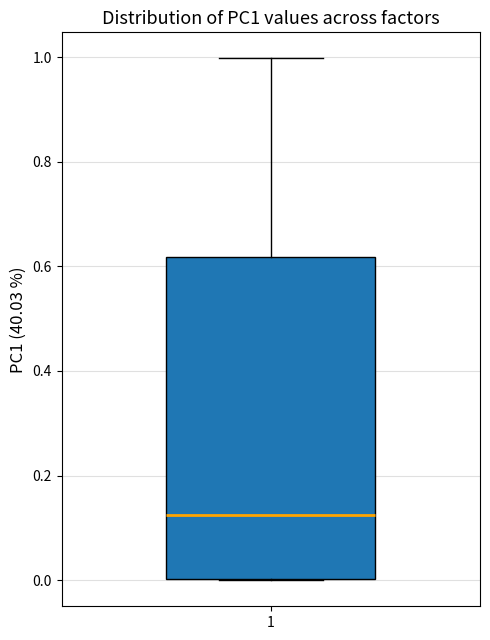

Where is the upper edge of the box at x = 1 on the y-axis? The values are not printed on the chart, so give them approximately, as read against the axis.

0.62